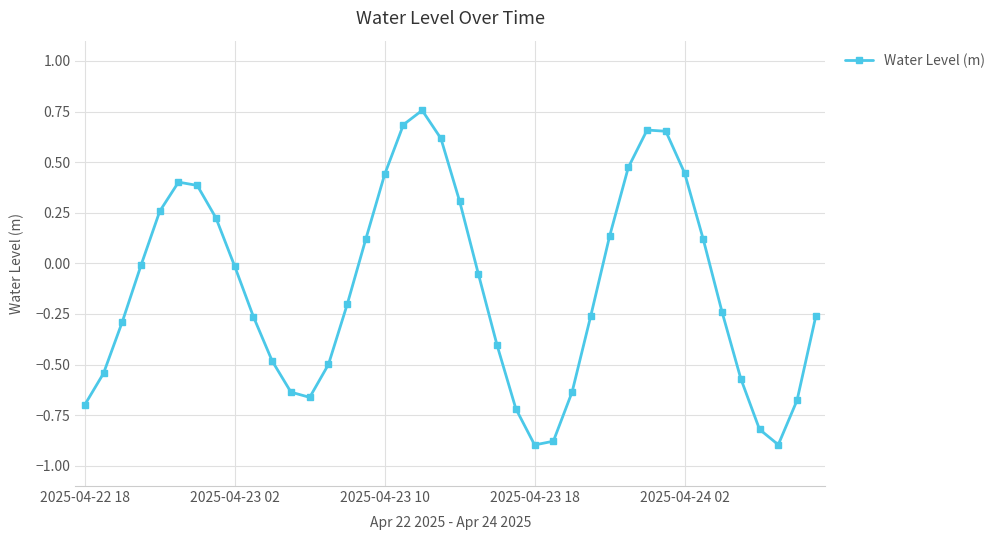

How many values are below 0?

24